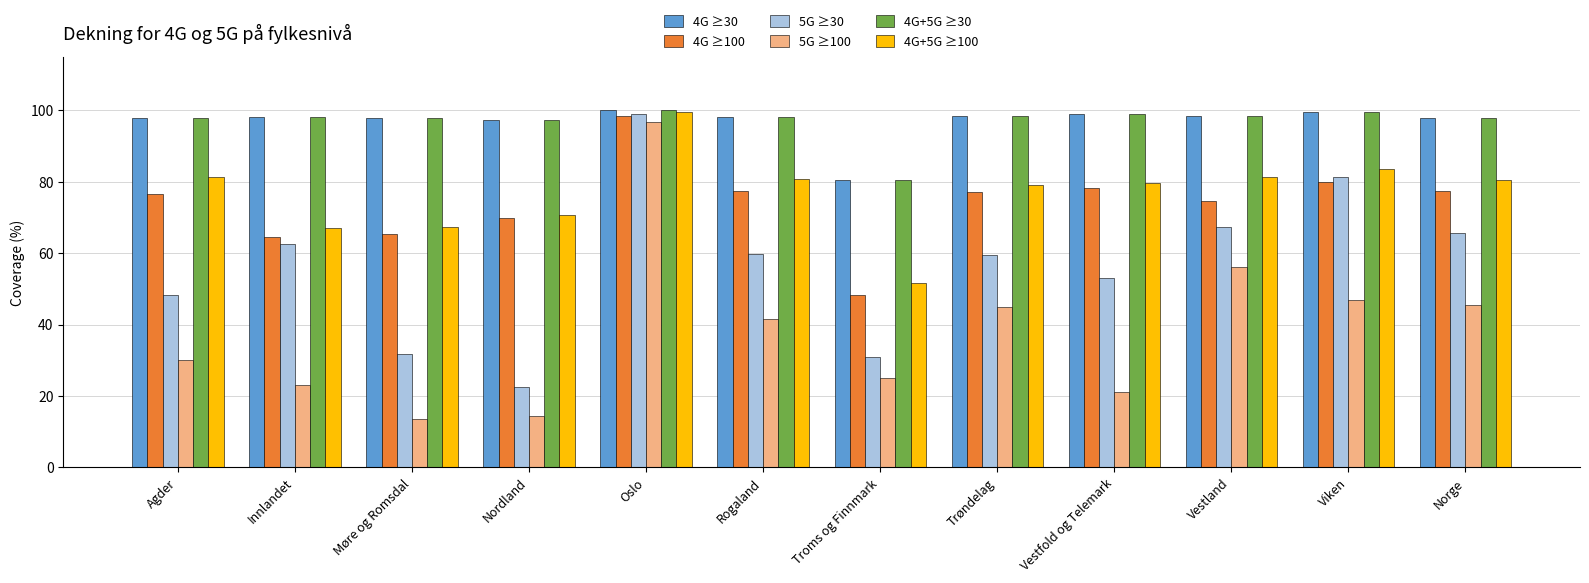

What is the difference between the maximum and minimum values in the 4G+5G ≥100 series?

48.0